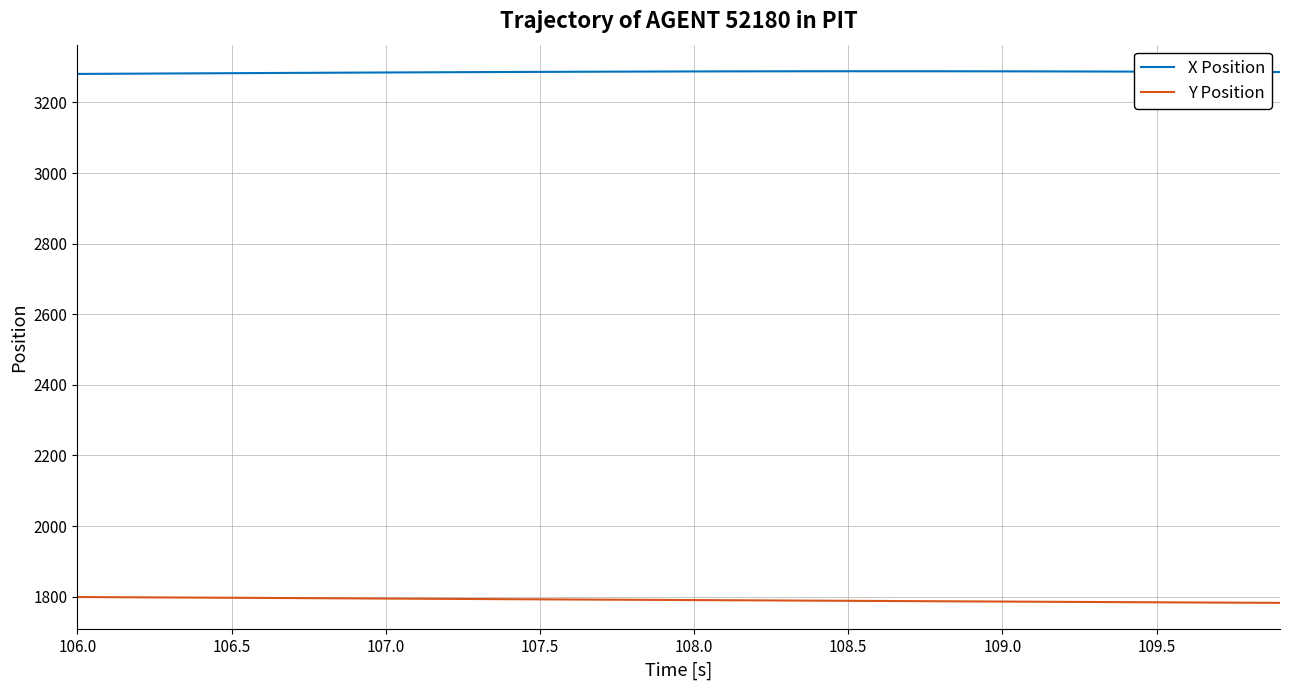

What is the lowest value of the X Position series?

3280.9